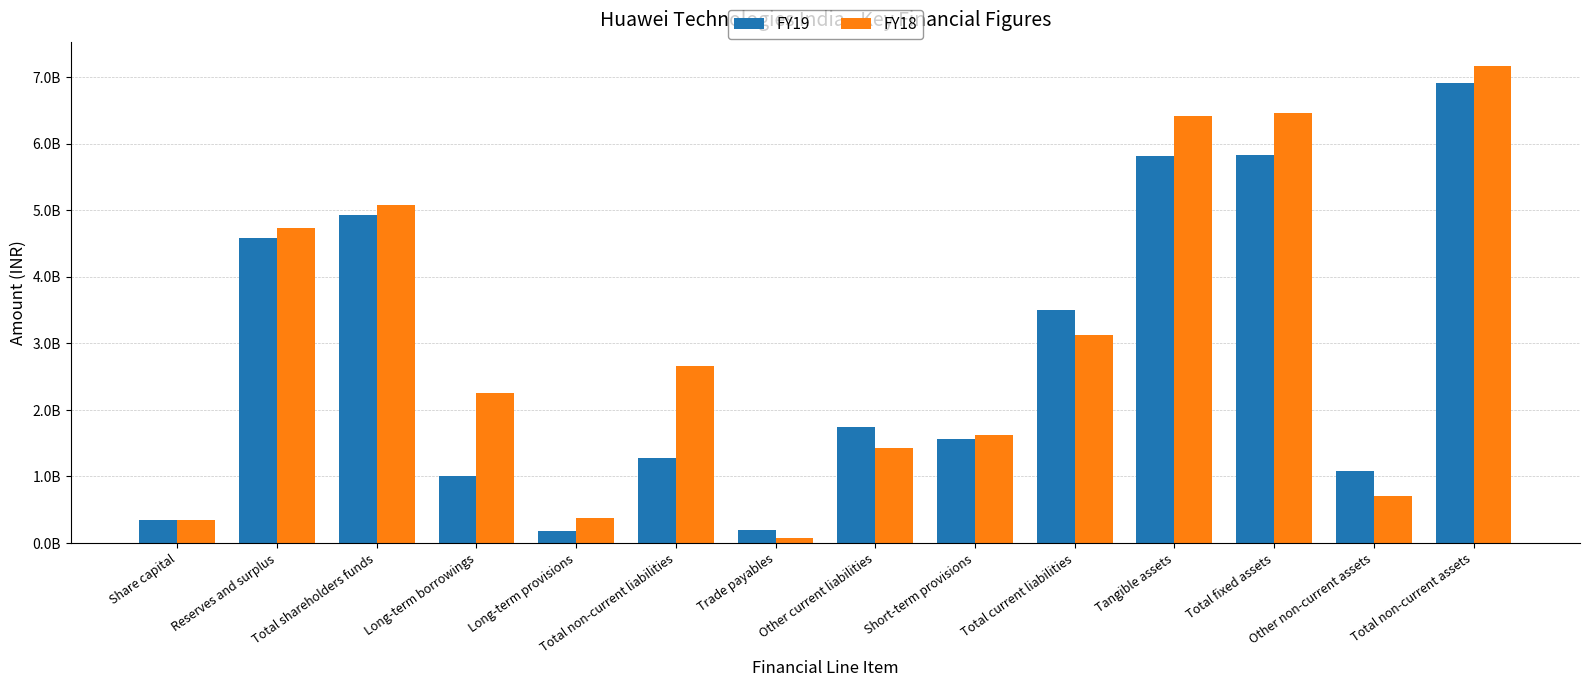

Are the bars grouped side by side (vs. stacked)?

Yes